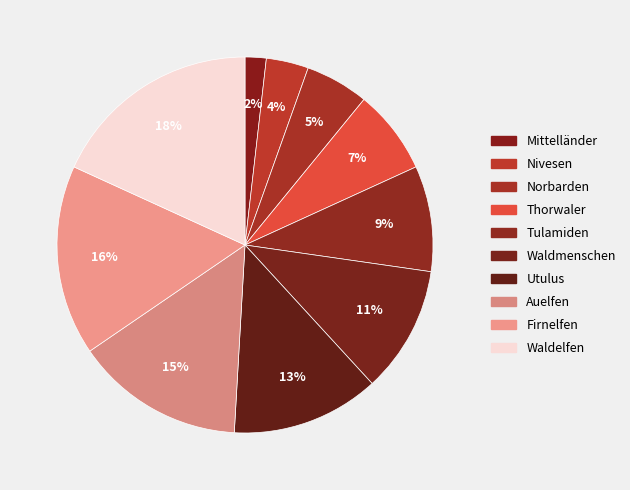

What percentage is the Nivesen slice, to the nearest percent?

4%